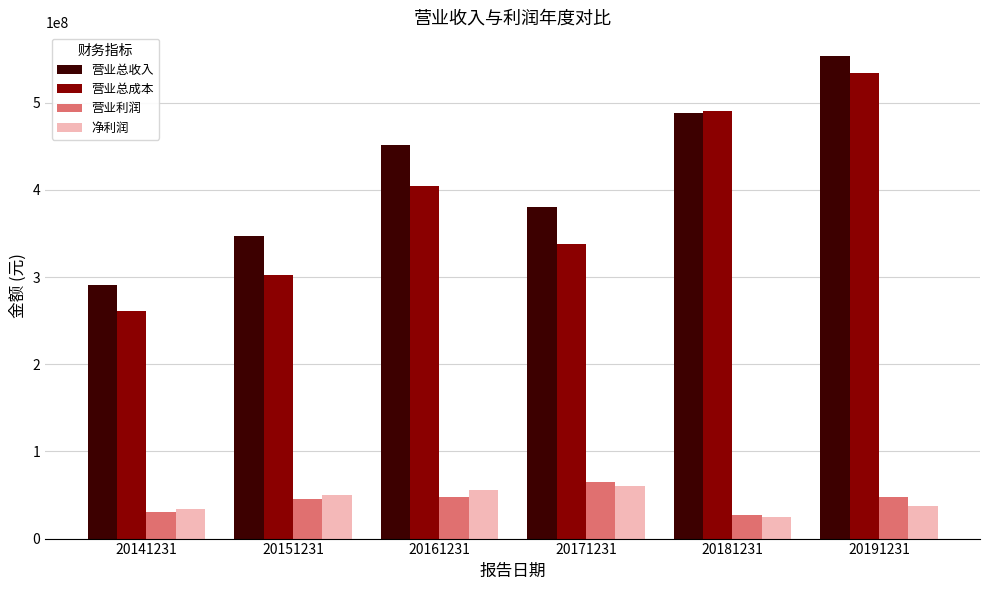

At which category is the sum across all series the highest?

20191231